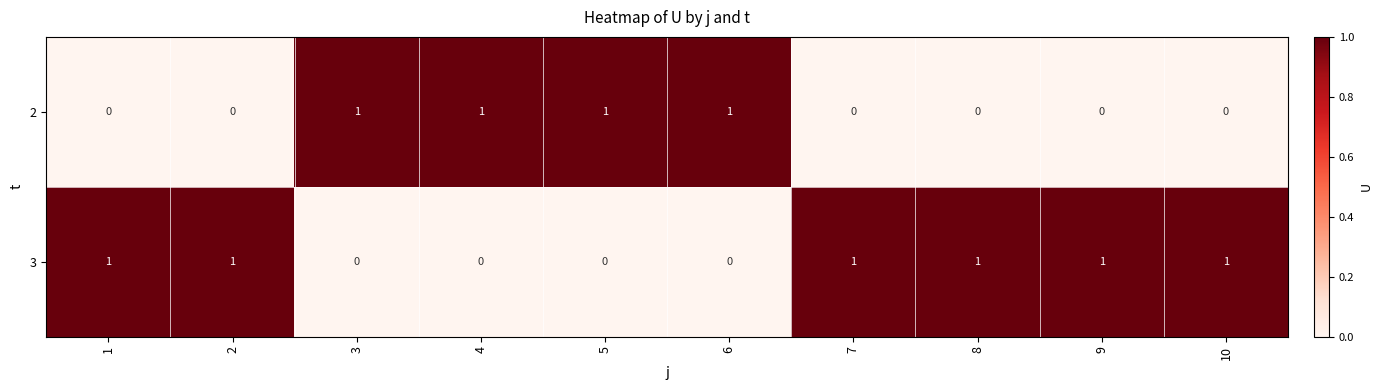

How many 3 values are between 0 and 1?

10